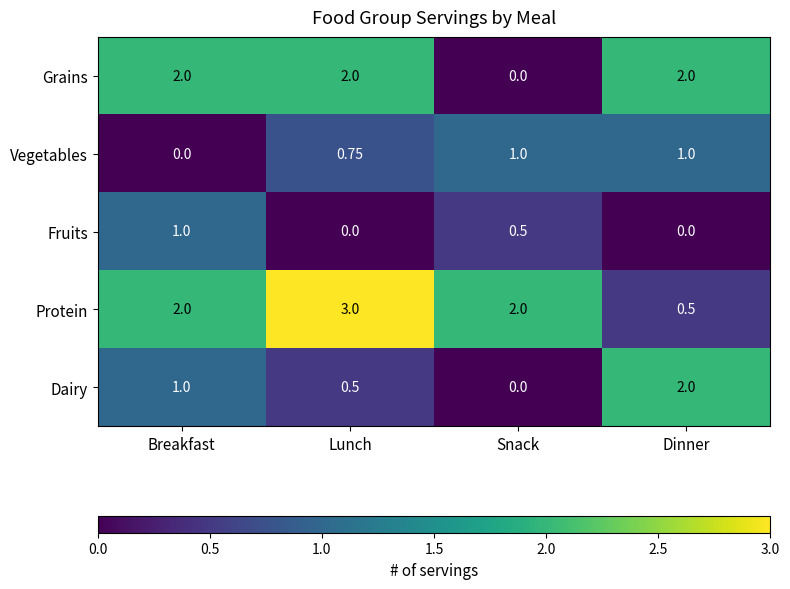

Rank the categories by Dairy value from highest to lowest.

Dinner, Breakfast, Lunch, Snack